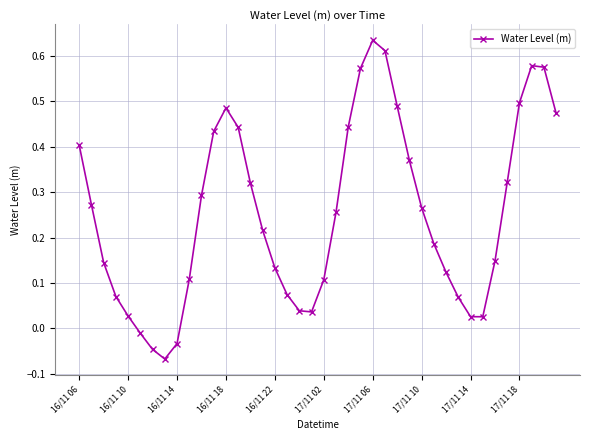

True or false: there are more than 0 points higher than both neighbors.

True